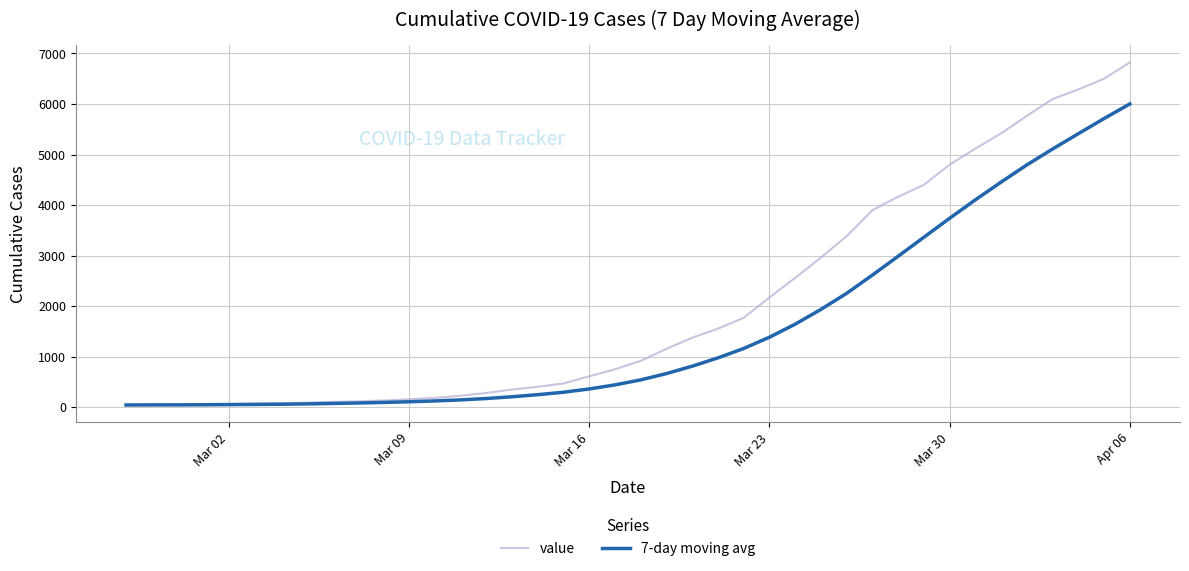

How many distinct data groups are displayed?

2